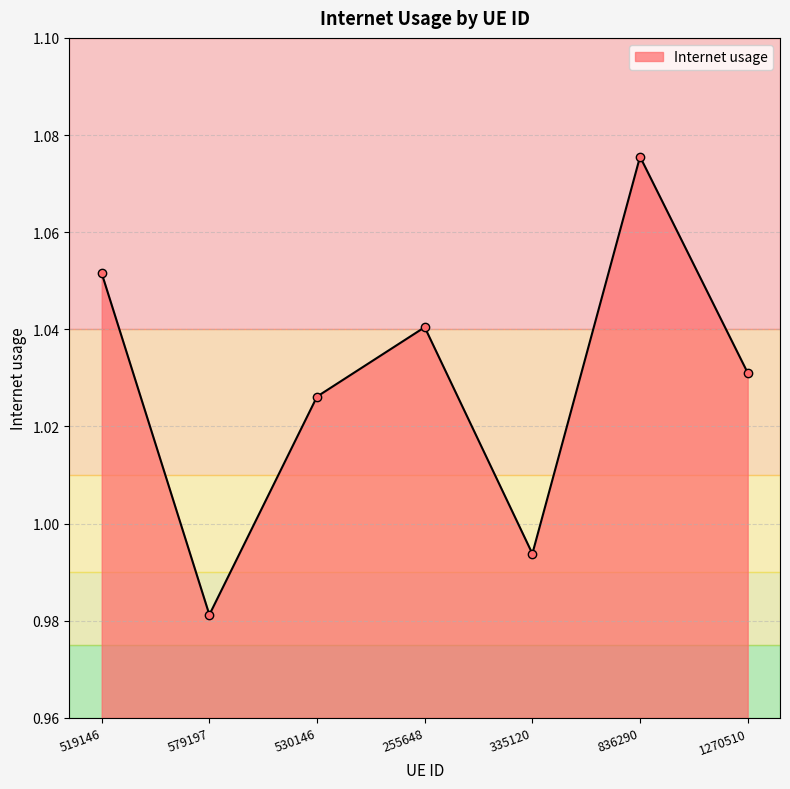

Rank the categories by value from highest to lowest.

836290, 519146, 255648, 1270510, 530146, 335120, 579197